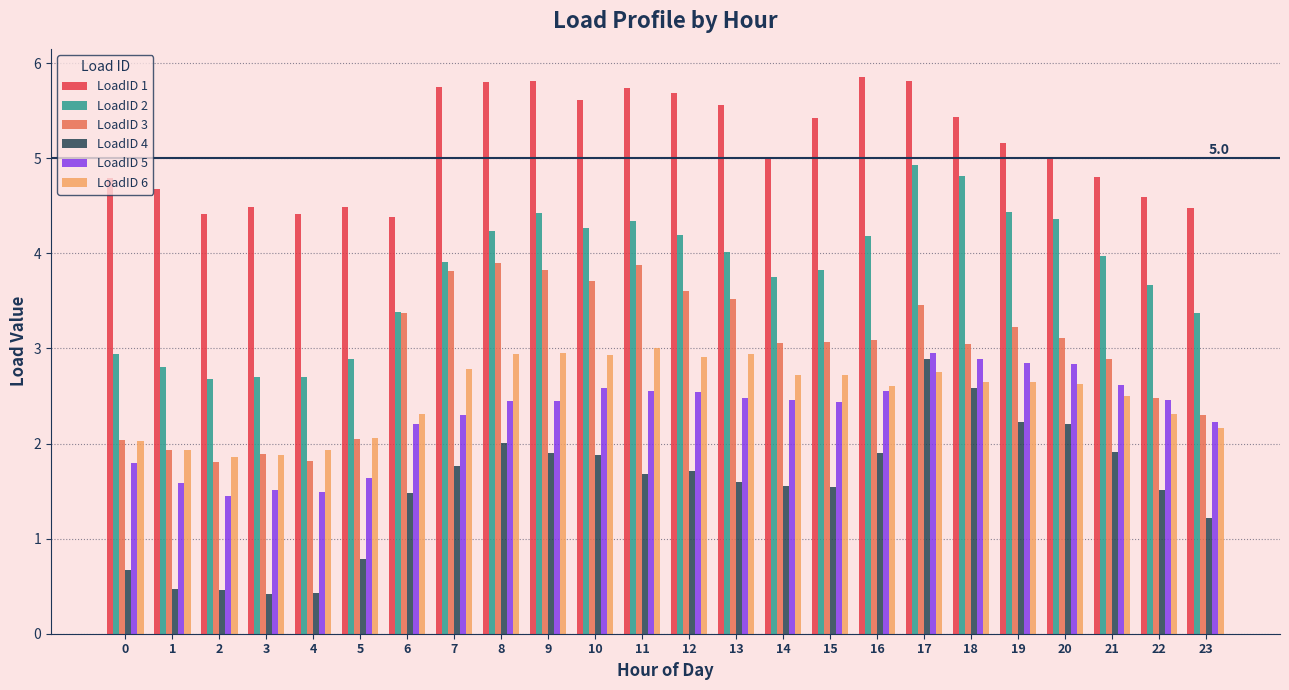

How many bars are there in total?

144